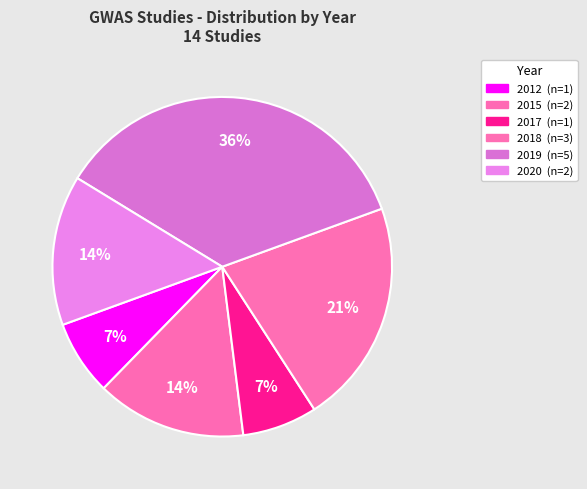

Count the number of slices in the pie.

6